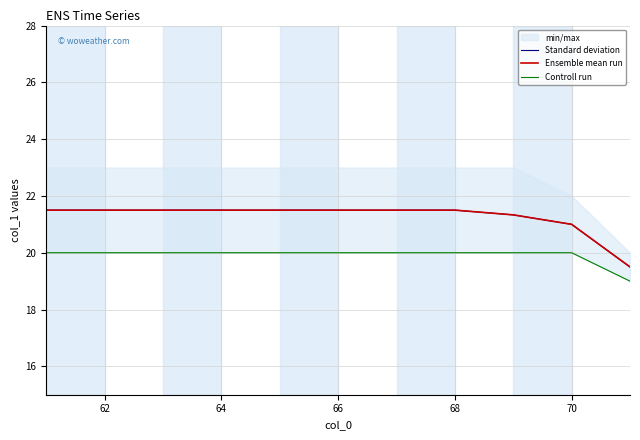

Which series has the widest spread of values?

Standard deviation